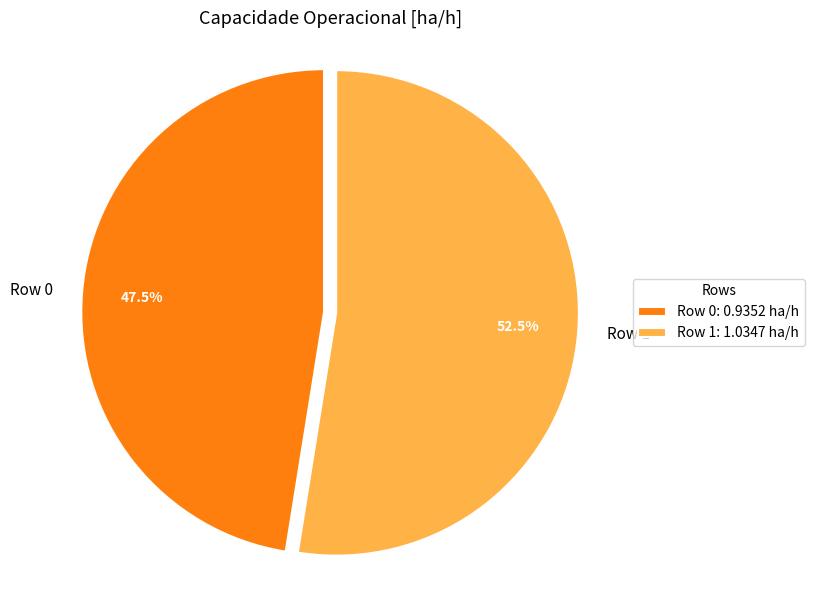

To the nearest percent, what is the combined percentage of Row 1 and Row 0?

100%